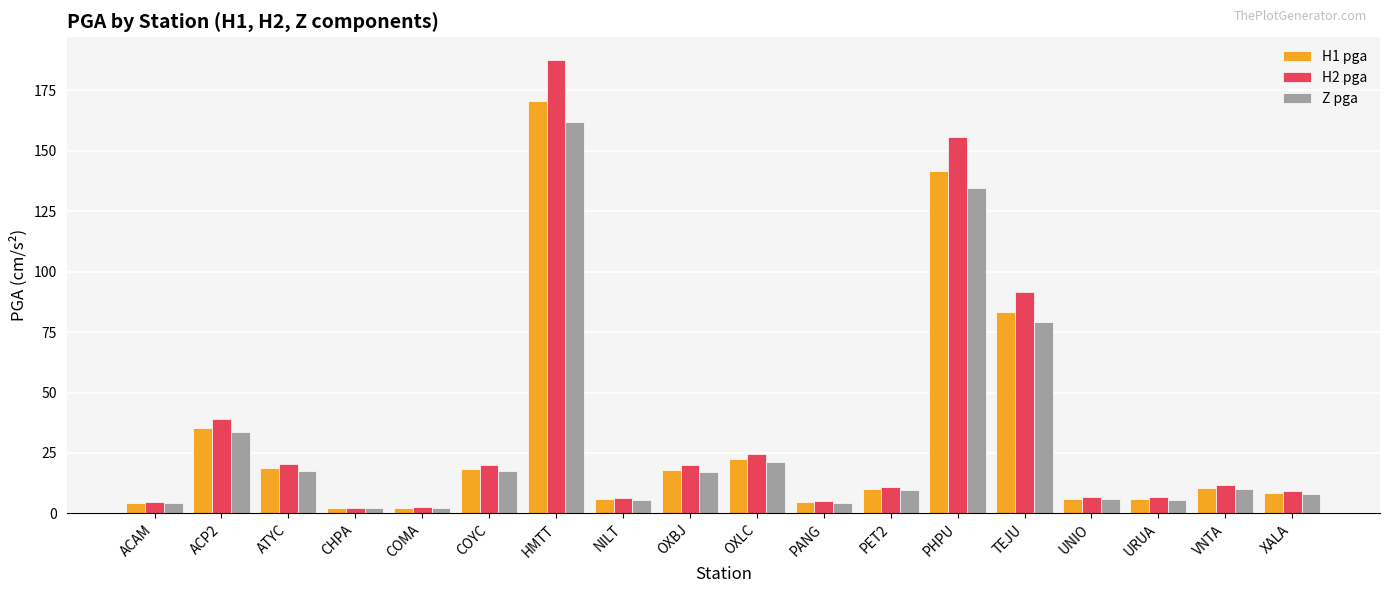

How many groups of bars are there?

18